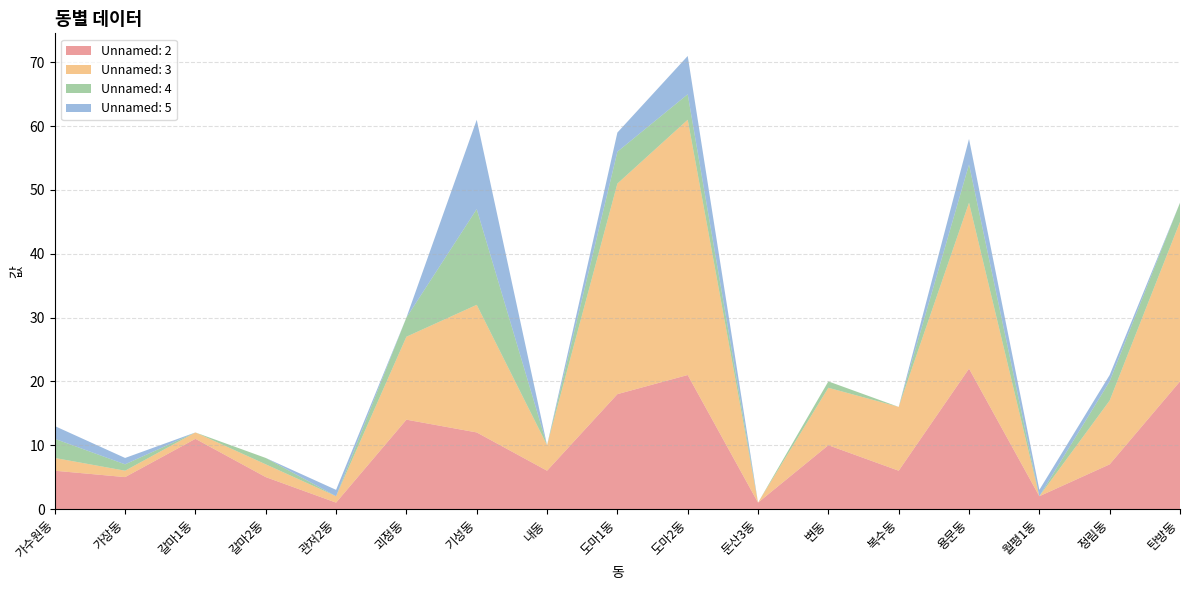

Reading right to left, transcribe all the data shown in this chart.

Unnamed: 2: 20	7	2	22	6	10	1	21	18	6	12	14	1	5	11	5	6
Unnamed: 3: 25	10	0	26	10	9	0	40	33	4	20	13	1	2	1	1	2
Unnamed: 4: 3	3	0	6	0	1	0	4	5	0	15	3	0	1	0	1	3
Unnamed: 5: 0	1	1	4	0	0	0	6	3	0	14	0	1	0	0	1	2